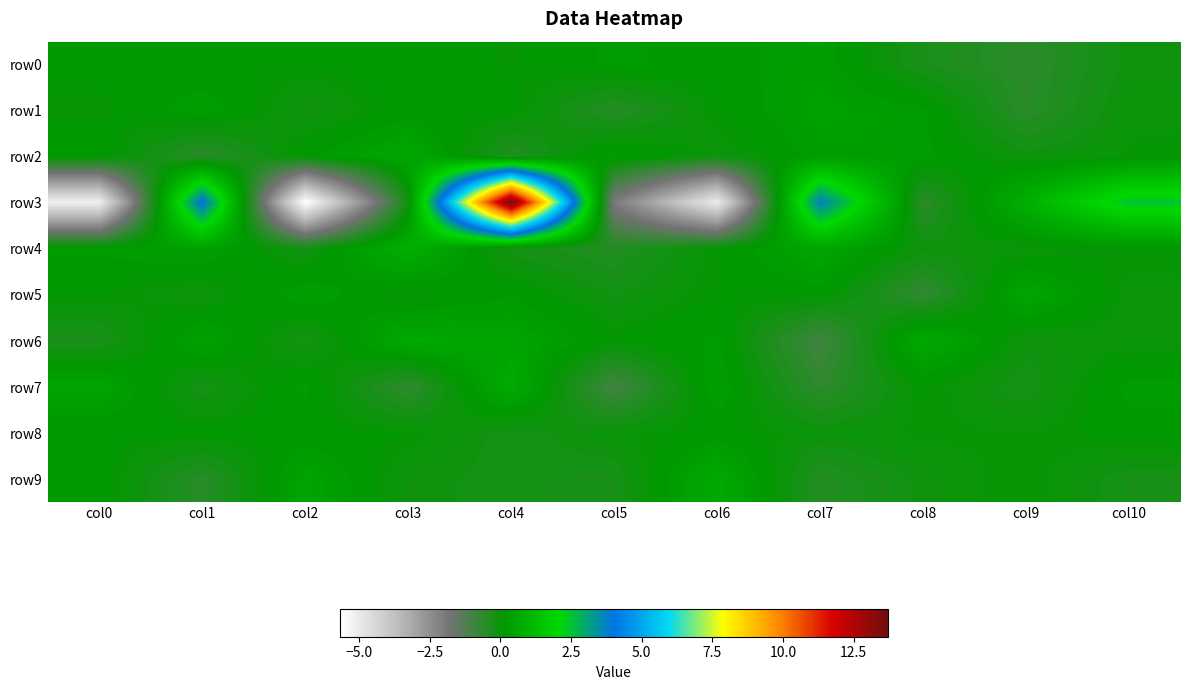

At col5, list the series in order from largest to smallest.

row2, row0, row6, row8, row5, row9, row4, row1, row7, row3